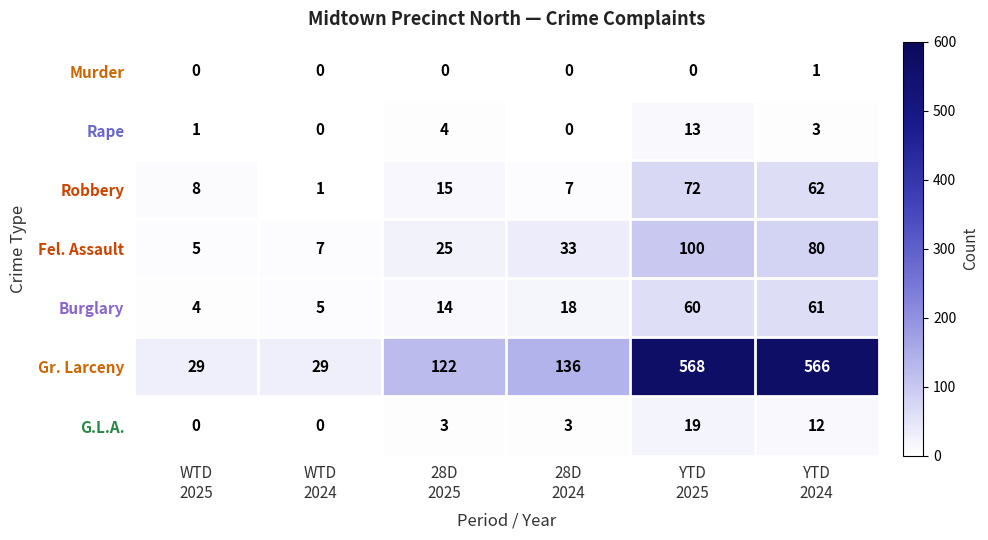

What is the total value across all series at WTD
2024?

42